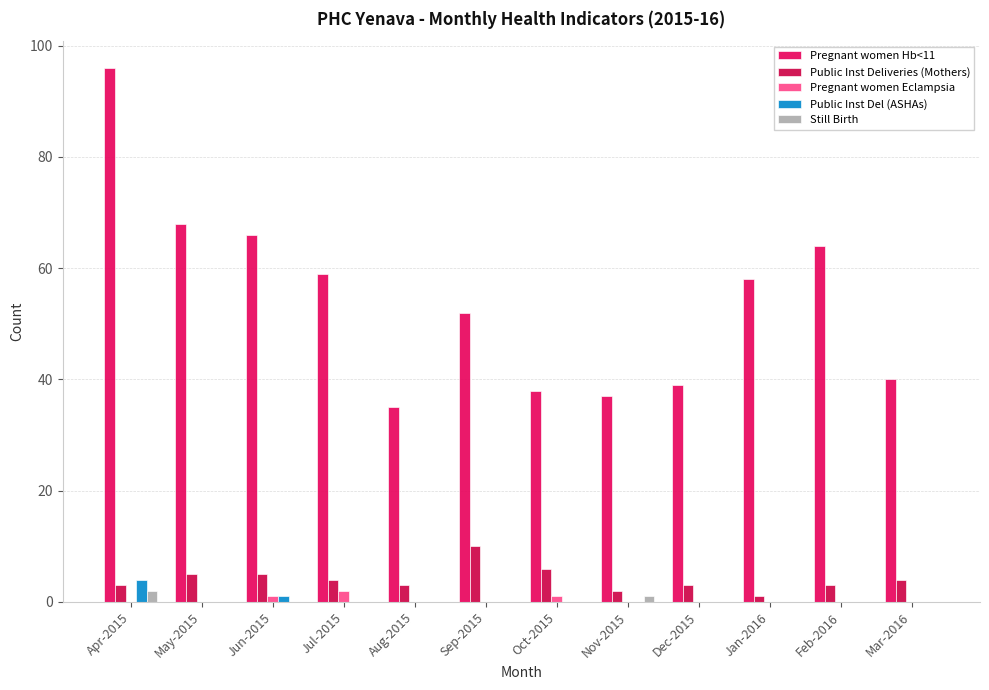

At which category is the sum across all series the highest?

Apr-2015